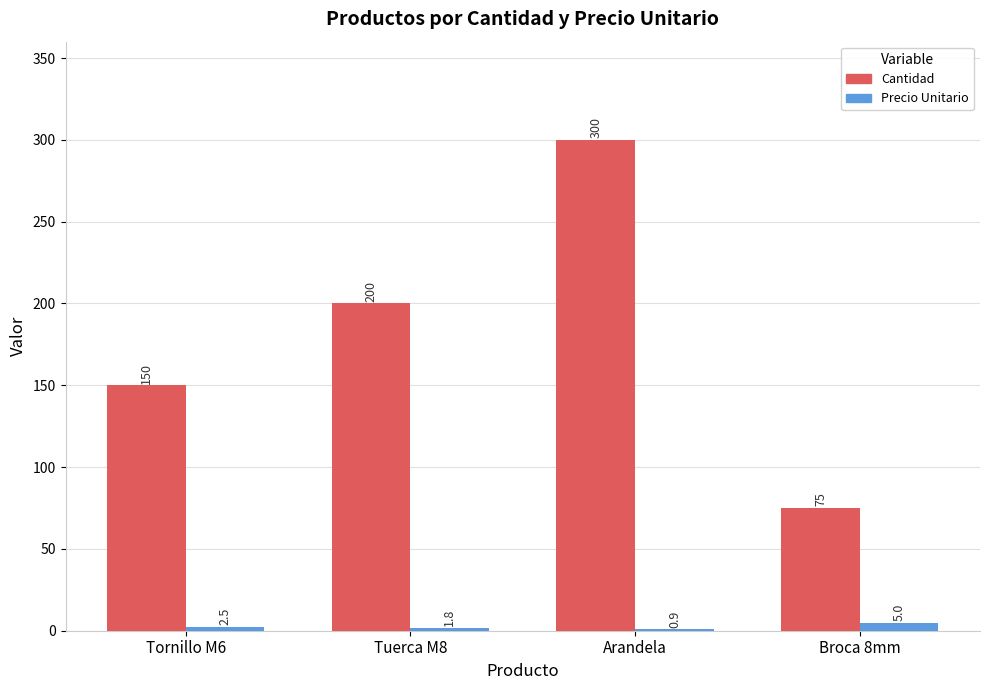

At which category is the sum across all series the highest?

Arandela